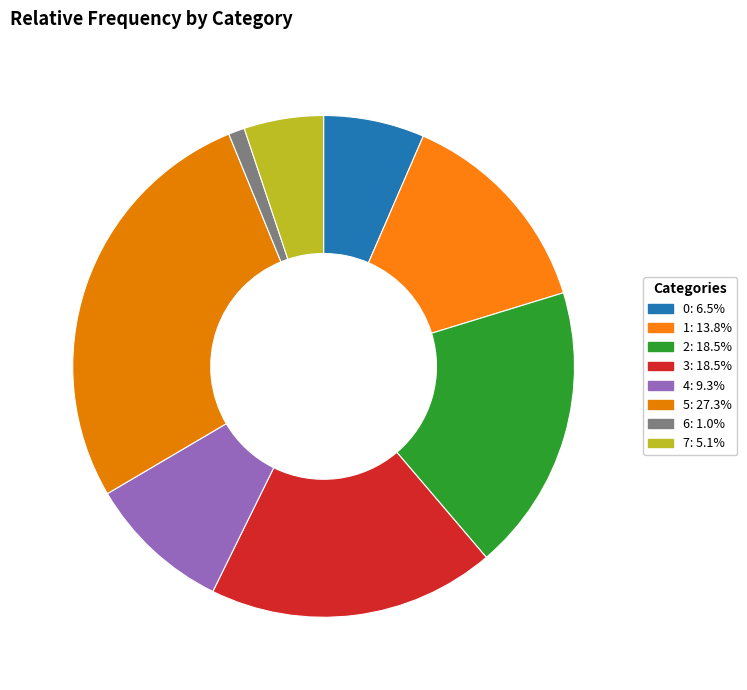

Rank the categories by value from highest to lowest.

5, 2, 3, 1, 4, 0, 7, 6